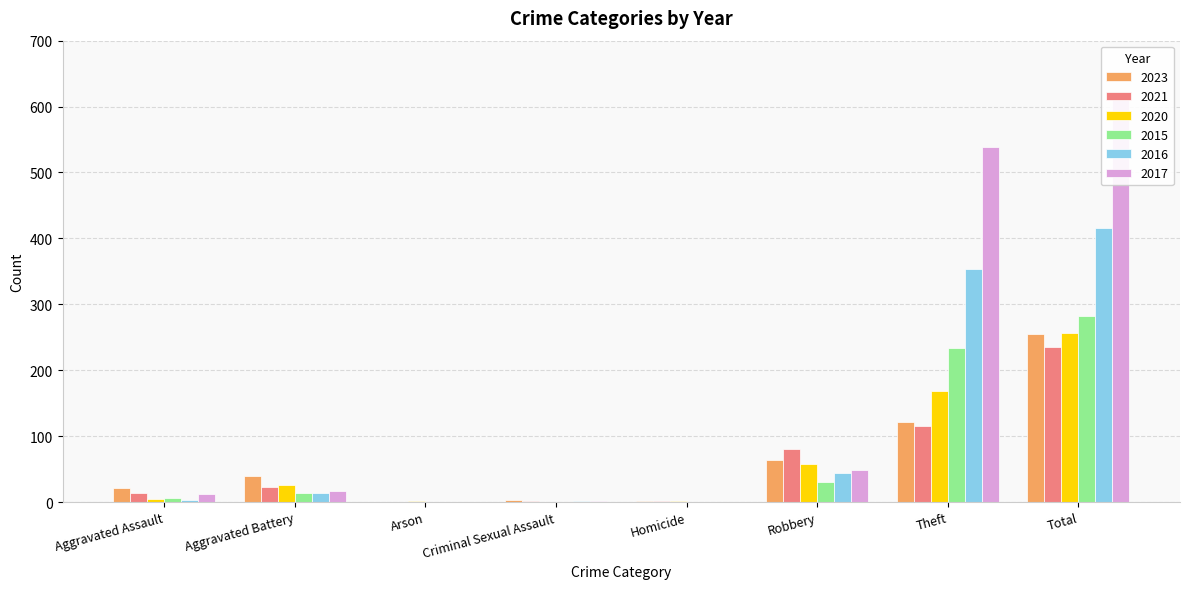

What are all the series names shown in the legend?

2023, 2021, 2020, 2015, 2016, 2017